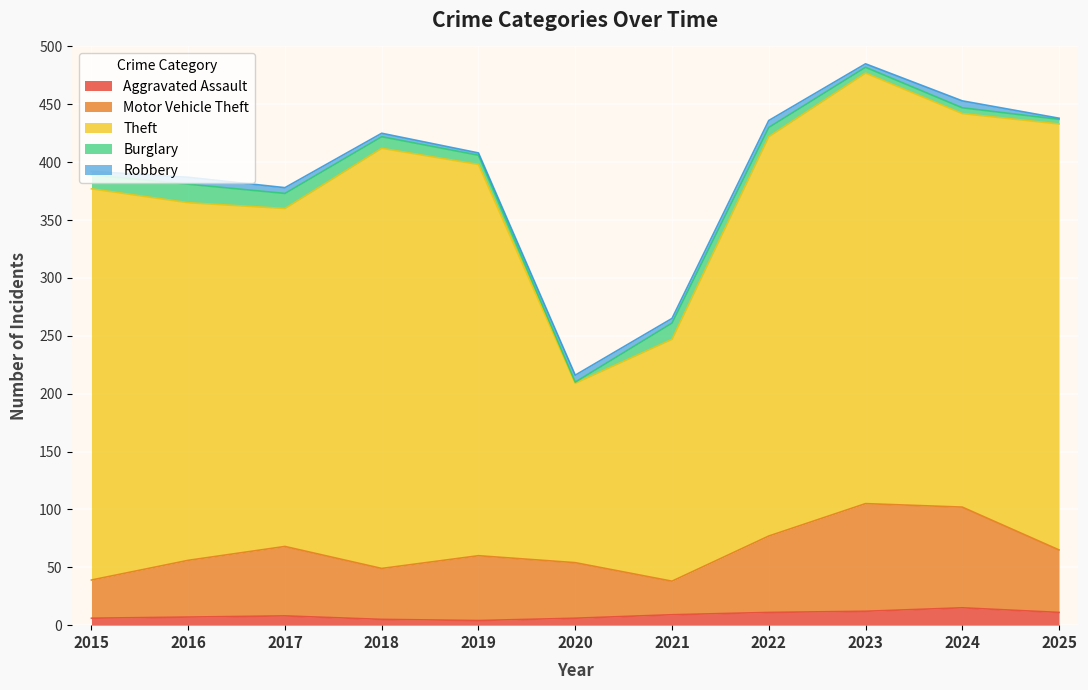

Is it true that Motor Vehicle Theft equals 13 at 2018?

False